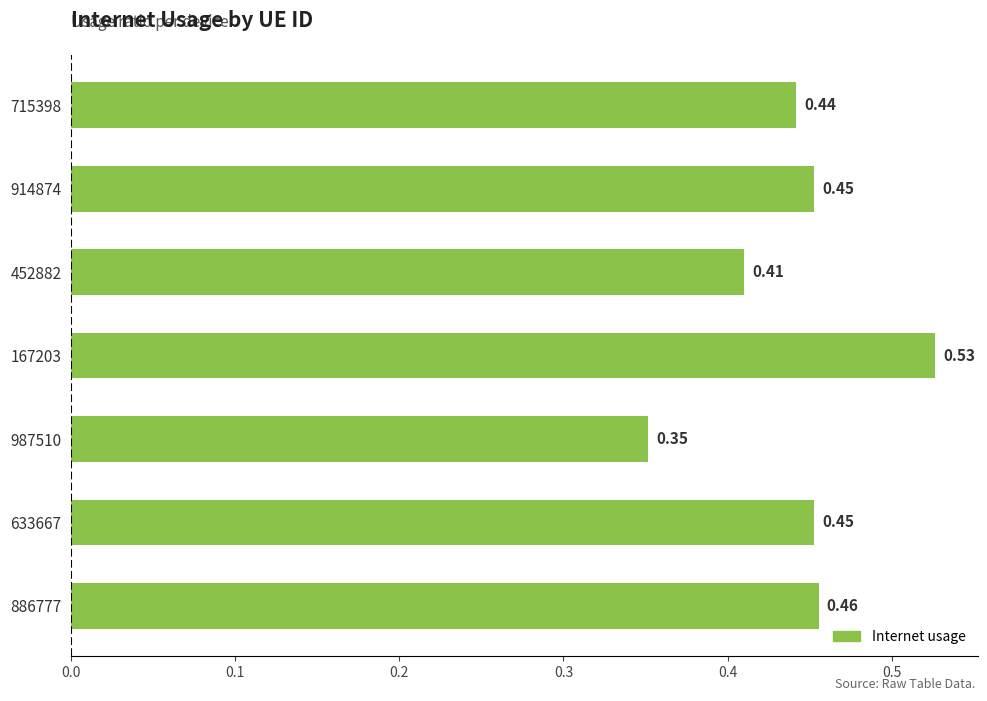

Count the values in the range 0 to 1.

7